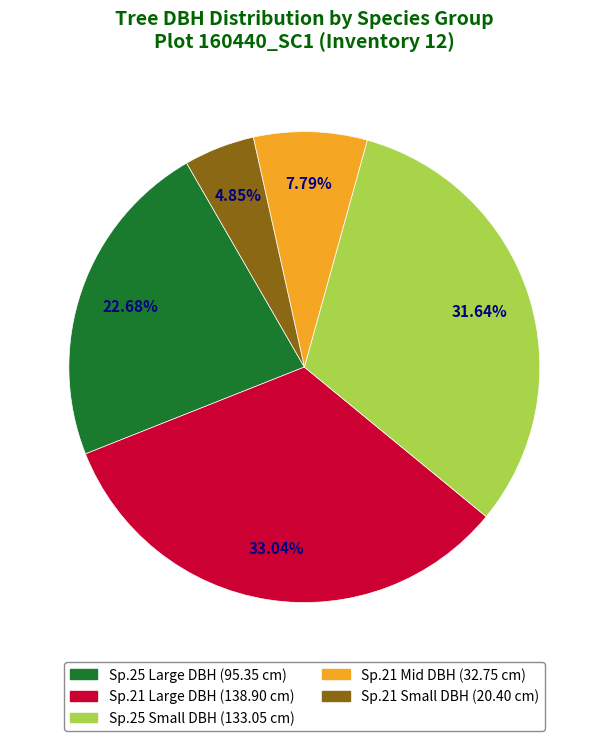

Is there a majority slice in this chart?

No